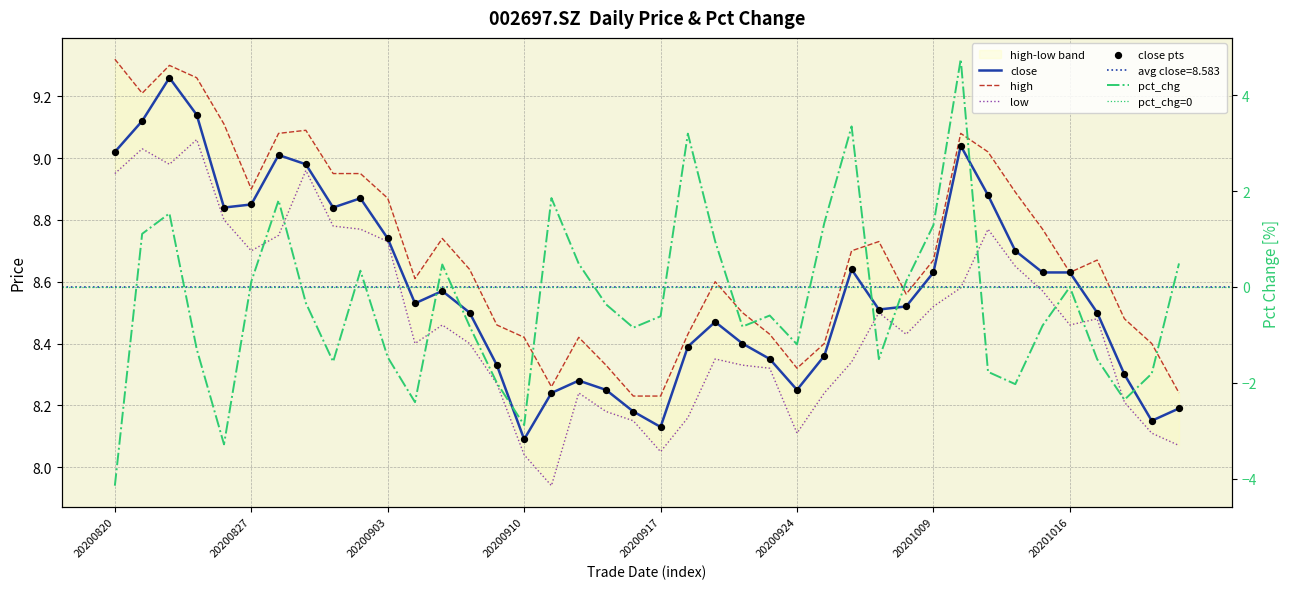

At how many categories does at least one series exceed 1?

40